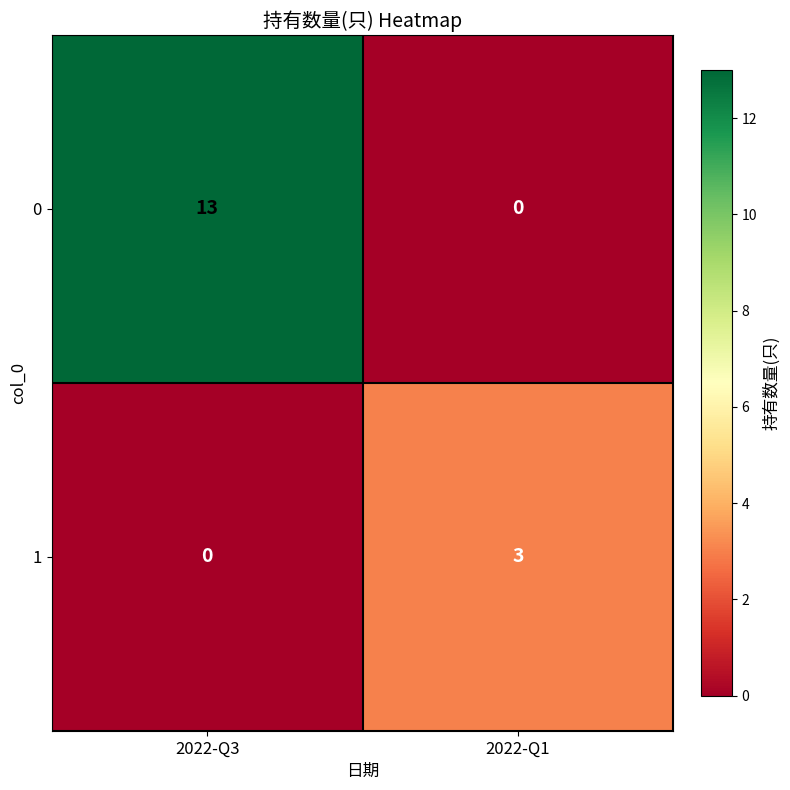

How many values in 0 are above zero?

1